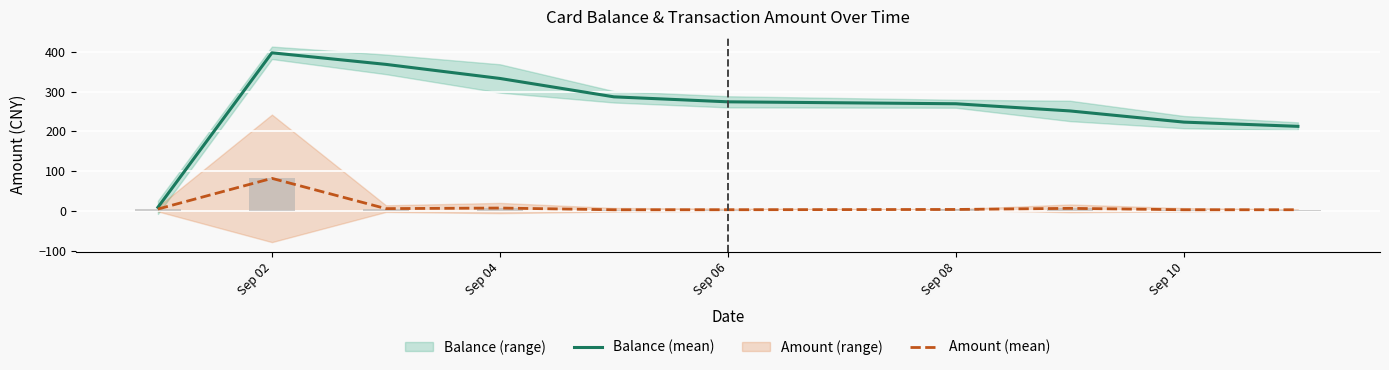

Which series has the largest total across all categories?

Balance (mean)